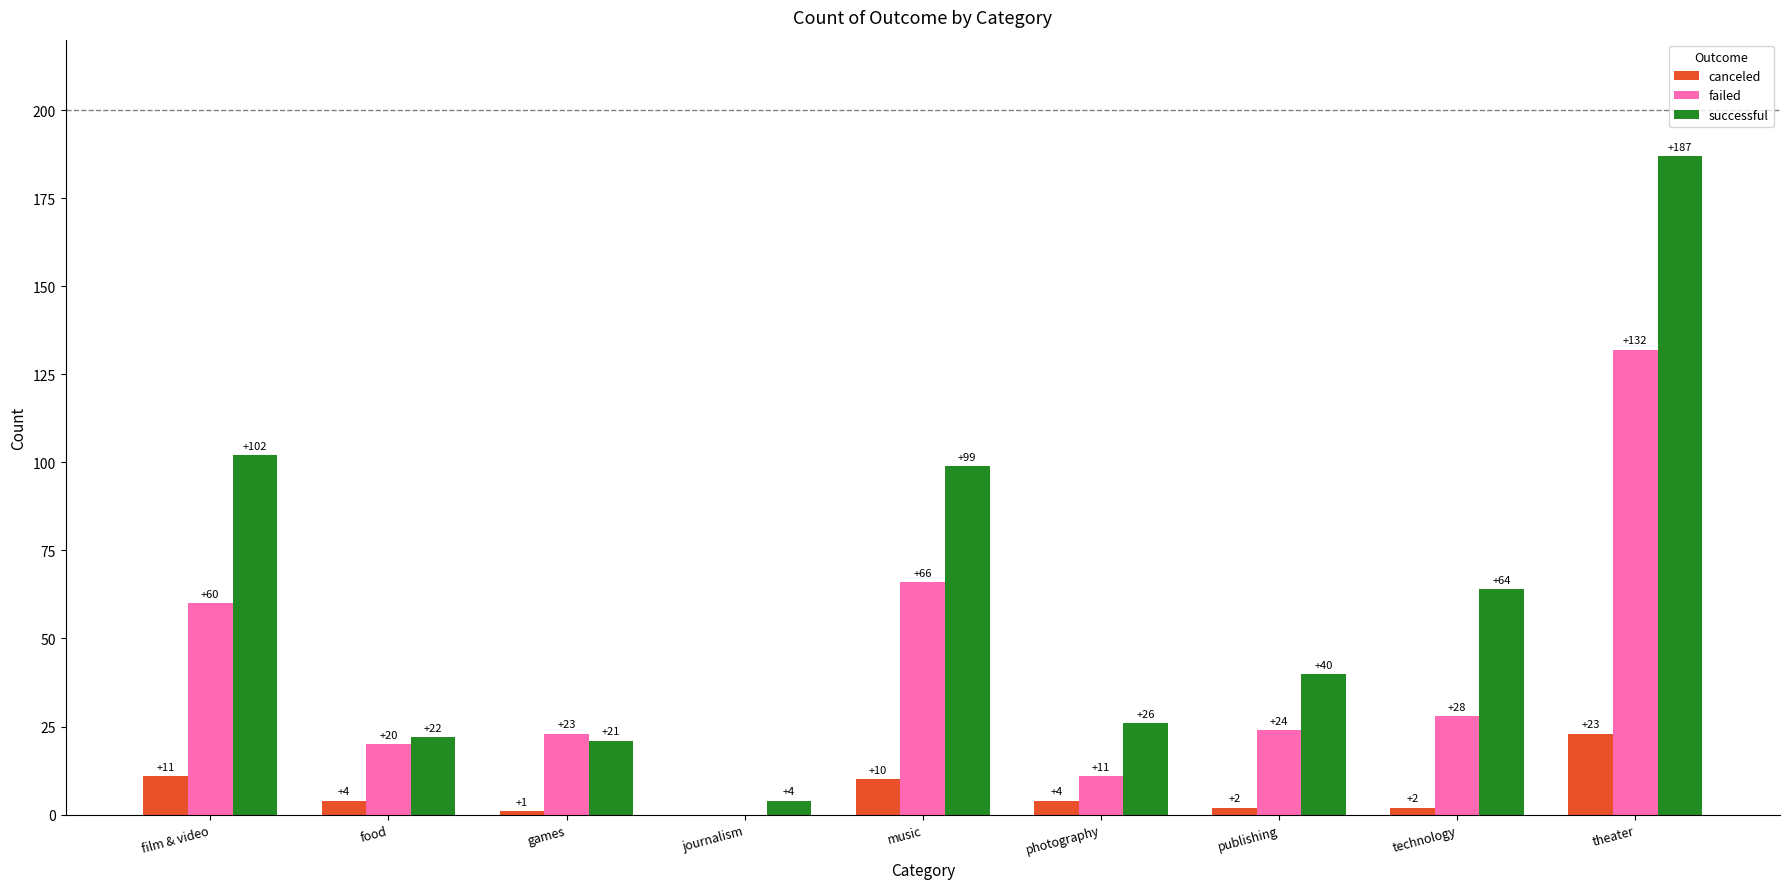

What is the total value across all series at games?

45